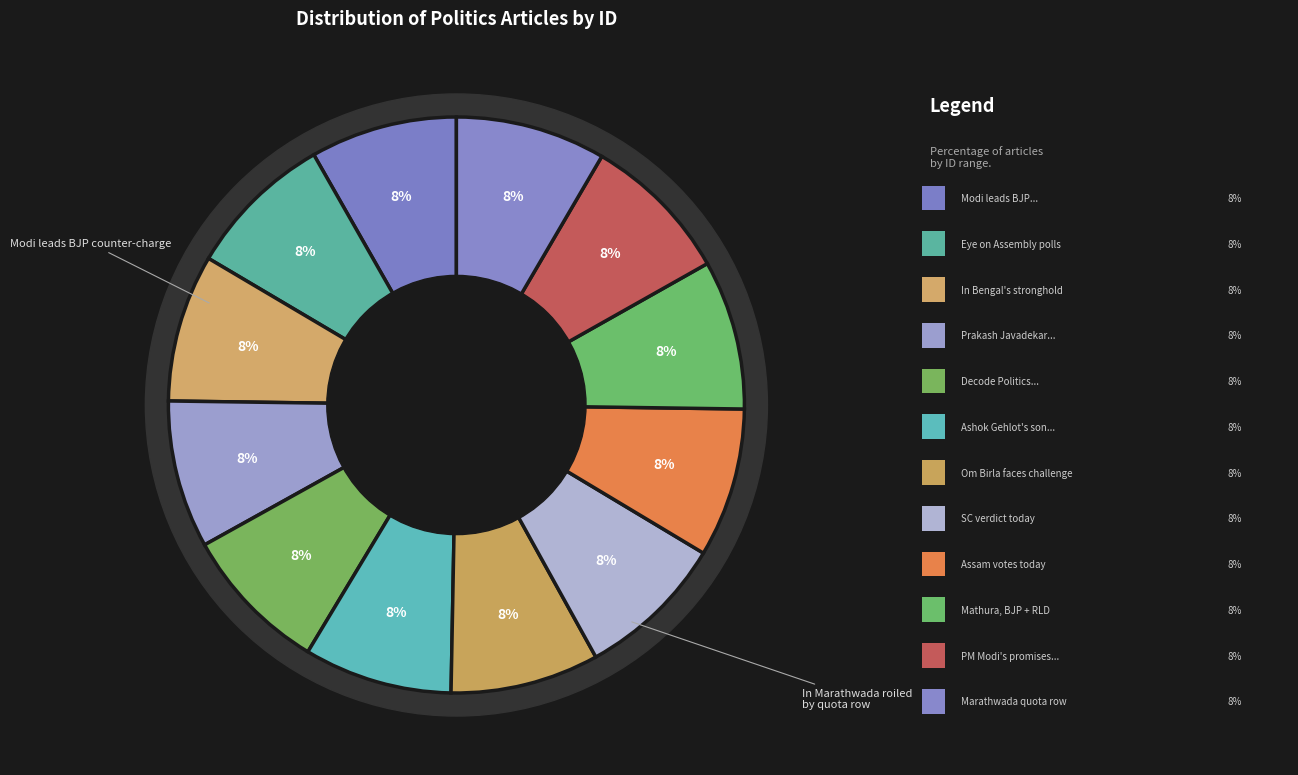

To the nearest percent, what portion does In Marathwada roiled by quota row represent?

8%